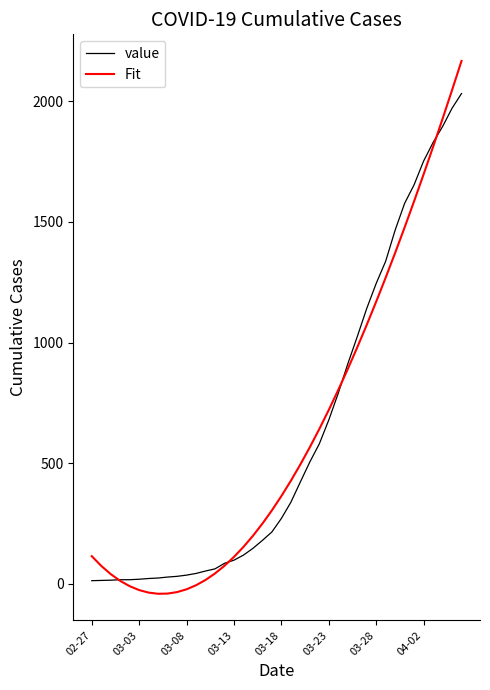

Rank the series by their maximum value, from lowest to highest.

value, Fit